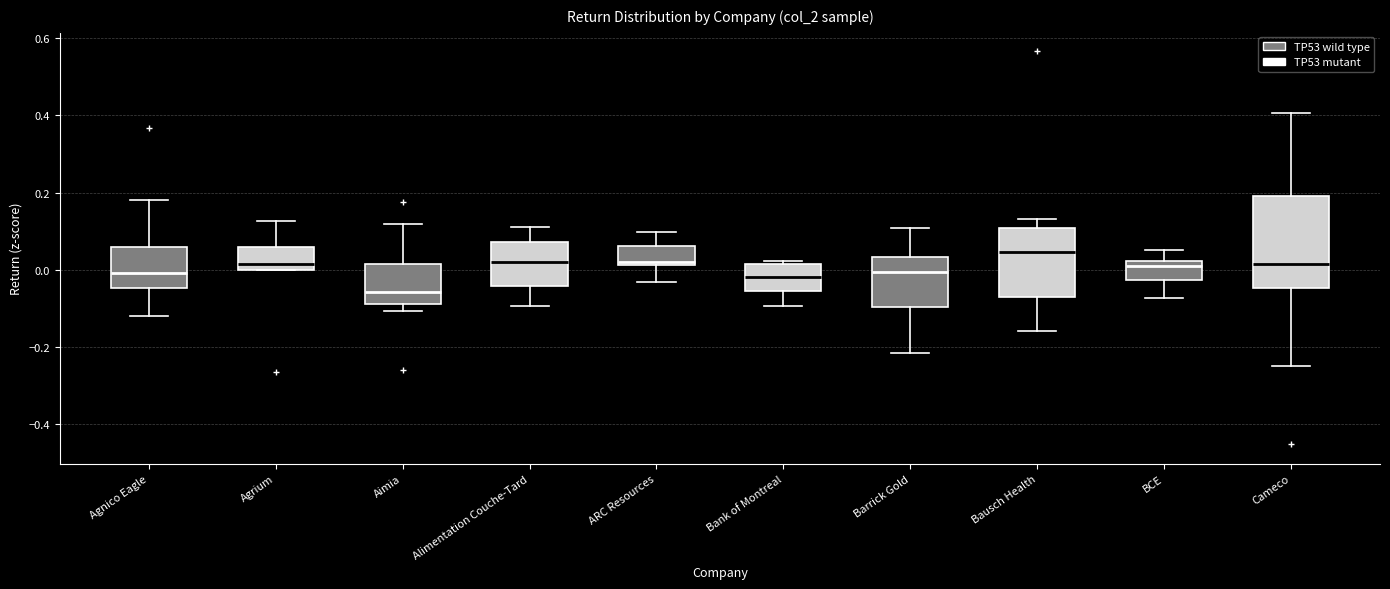

Reading left to right, read every box against the y-axis: the position of its median line, the range the box covers, and the ends of its whiskers. The values are not printed on the chart, so give them approximately, as read against the axis.

Agnico Eagle: median 0.00, box -0.04 to 0.06, whiskers -0.12 to 0.18
Agrium: median 0.02, box 0.00 to 0.06, whiskers 0.00 to 0.12
Aimia: median -0.06, box -0.08 to 0.02, whiskers -0.10 to 0.12
Alimentation Couche-Tard: median 0.02, box -0.04 to 0.08, whiskers -0.10 to 0.12
ARC Resources: median 0.02 (just above the box's lower edge), box 0.02 to 0.06, whiskers -0.04 to 0.10
Bank of Montreal: median -0.02, box -0.06 to 0.02, whiskers -0.10 to 0.02 (just above the box's upper edge)
Barrick Gold: median 0.00, box -0.10 to 0.04, whiskers -0.22 to 0.10
Bausch Health: median 0.04, box -0.08 to 0.10, whiskers -0.16 to 0.14
BCE: median 0.00, box -0.02 to 0.02, whiskers -0.08 to 0.06
Cameco: median 0.02, box -0.04 to 0.20, whiskers -0.24 to 0.40